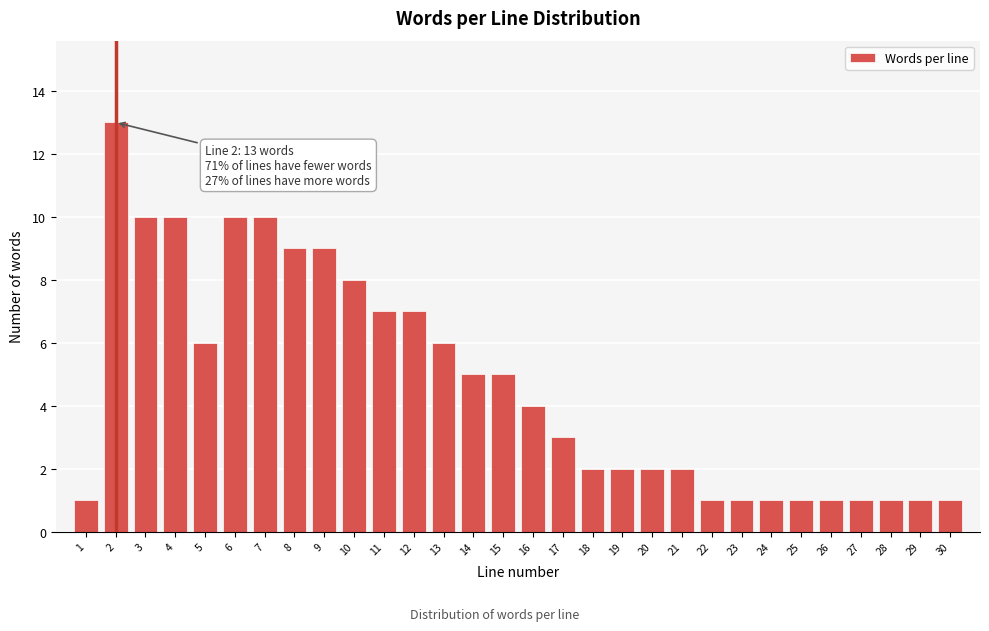

Reading left to right, extract all data points from this chart.

1	13	10	10	6	10	10	9	9	8	7	7	6	5	5	4	3	2	2	2	2	1	1	1	1	1	1	1	1	1